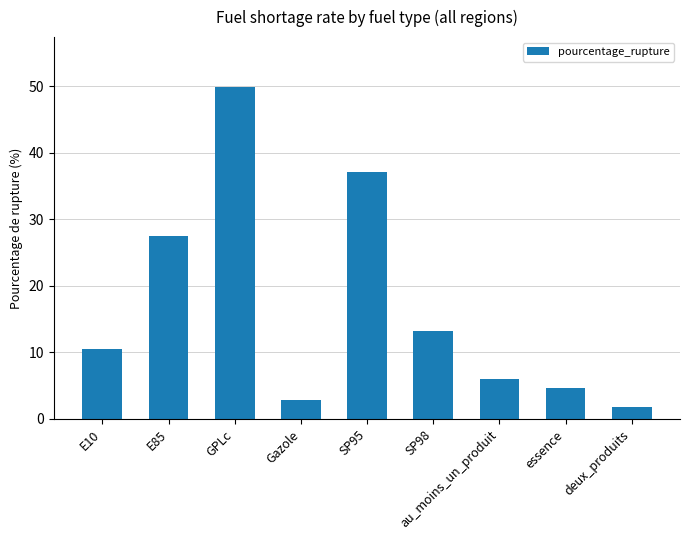

How many categories are shown in the chart?

9